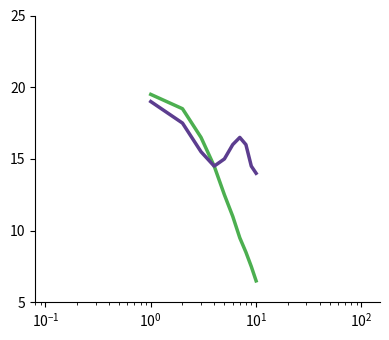

What is the greatest value displayed?

19.5